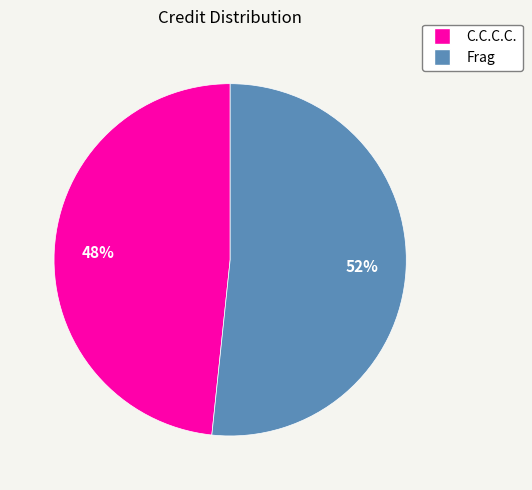

What is the ratio of the value at C.C.C.C. to the value at Frag?

0.9